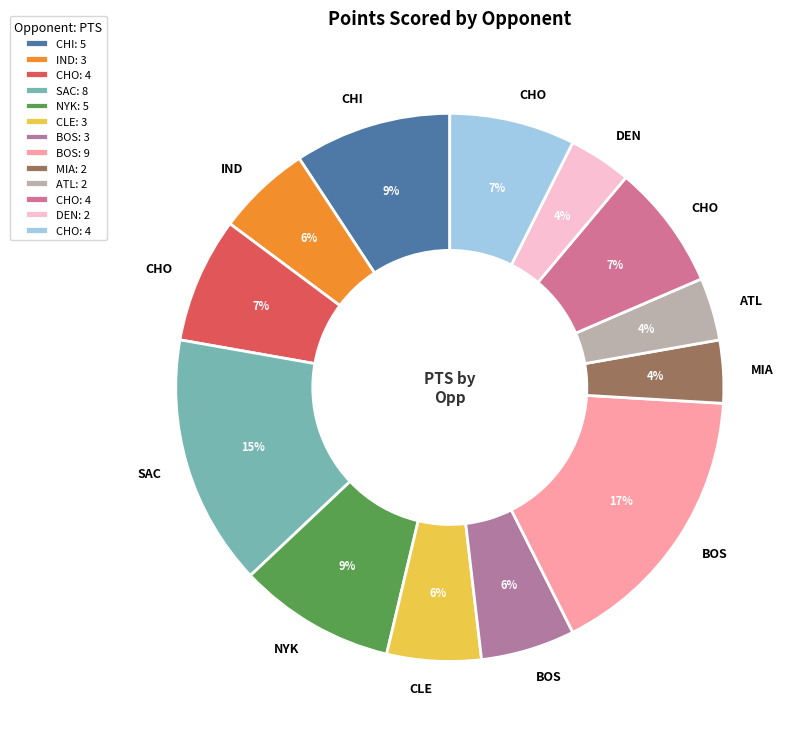

Count the number of slices in the pie.

13